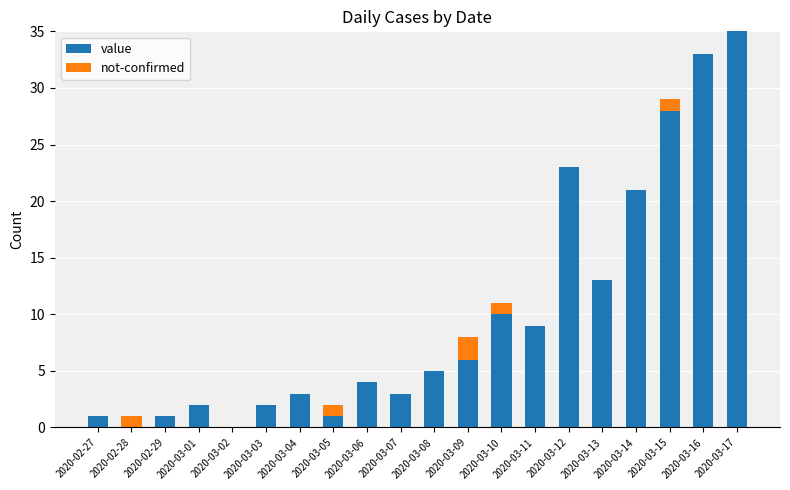

At which category is the sum across all series the highest?

2020-03-17